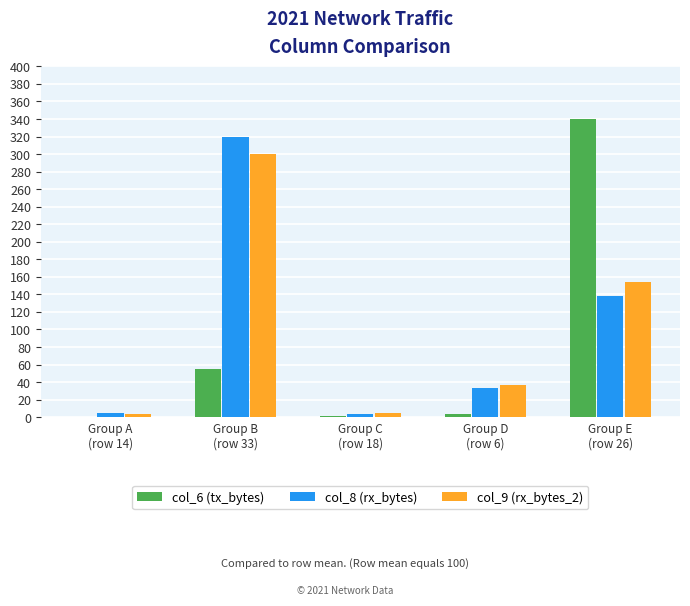

Where is col_6 (tx_bytes) nearest to the value 169?

Group B
(row 33)